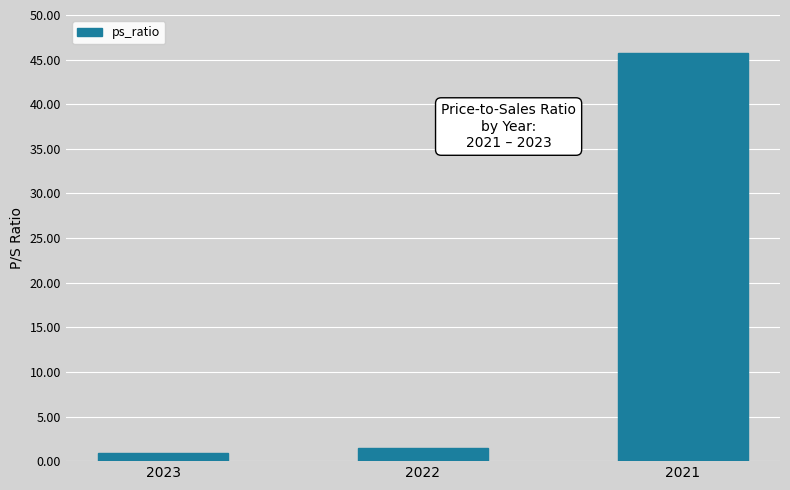

Does the chart contain any negative values?

No